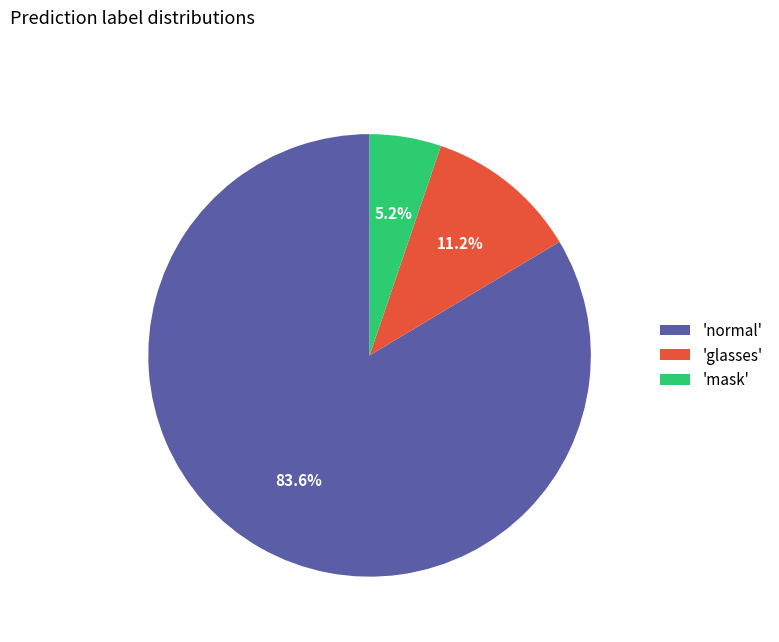

What percentage is NOT represented by 'normal'?

16.4%